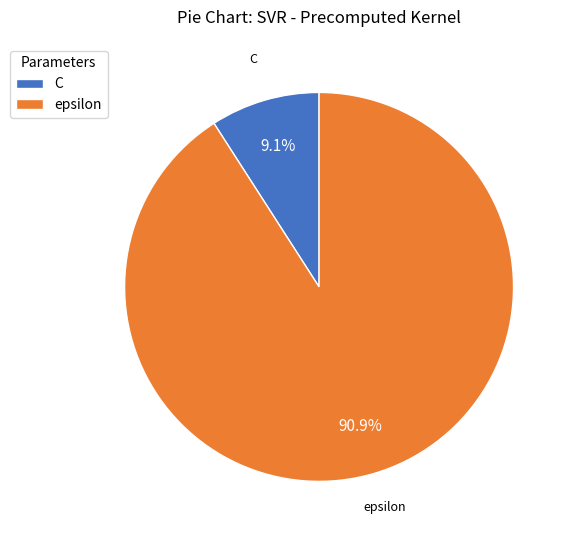

Combined, do epsilon and C account for over 50%?

Yes